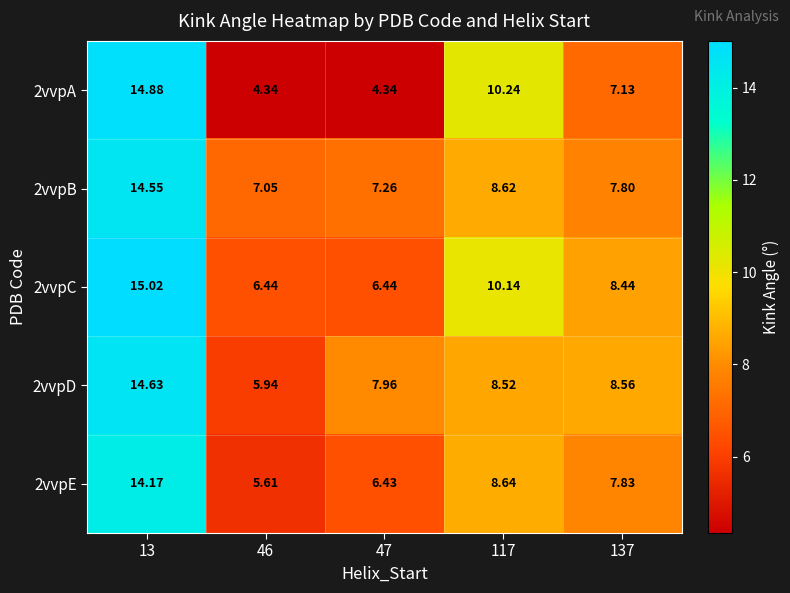

At which category is the sum across all series the highest?

13